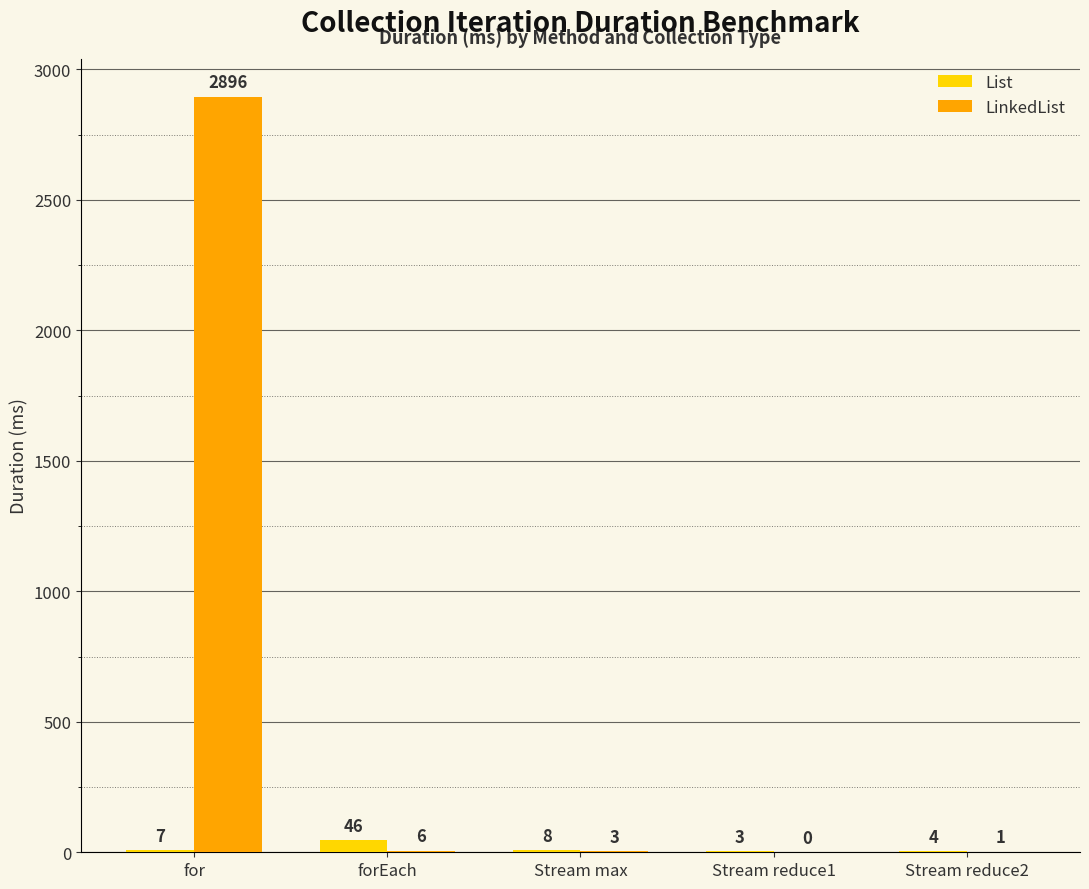

Reading left to right, list all the values displayed in this chart.

List: for=7	forEach=46	Stream max=8	Stream reduce1=3	Stream reduce2=4
LinkedList: for=2896	forEach=6	Stream max=3	Stream reduce1=0	Stream reduce2=1